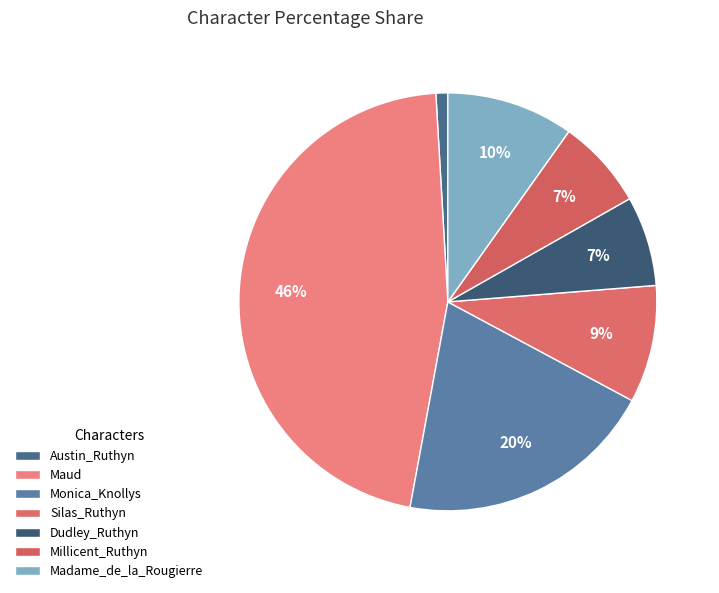

Is there a majority slice in this chart?

No